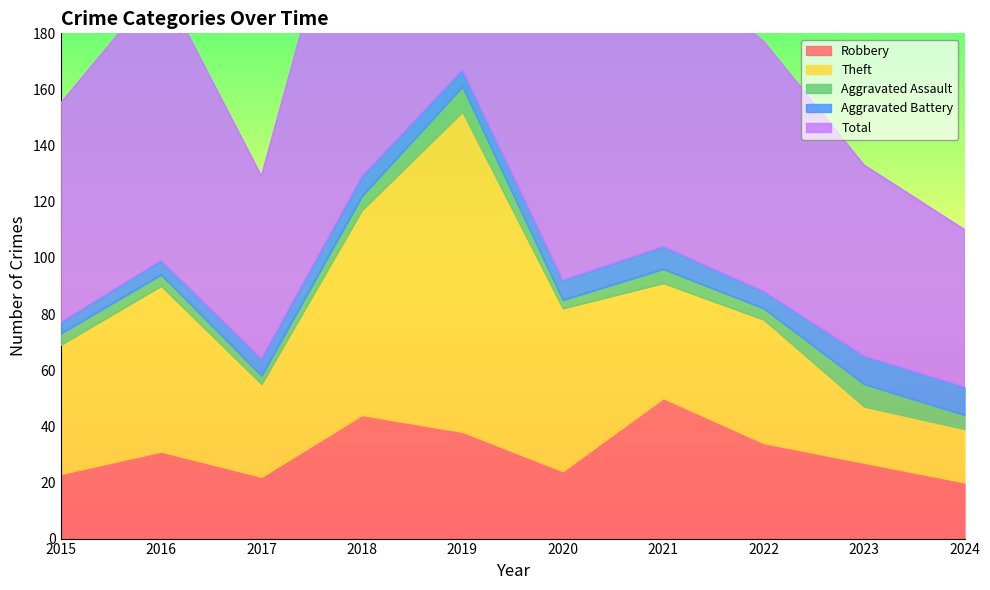

True or false: Total has a value of 118 at 2023.

False